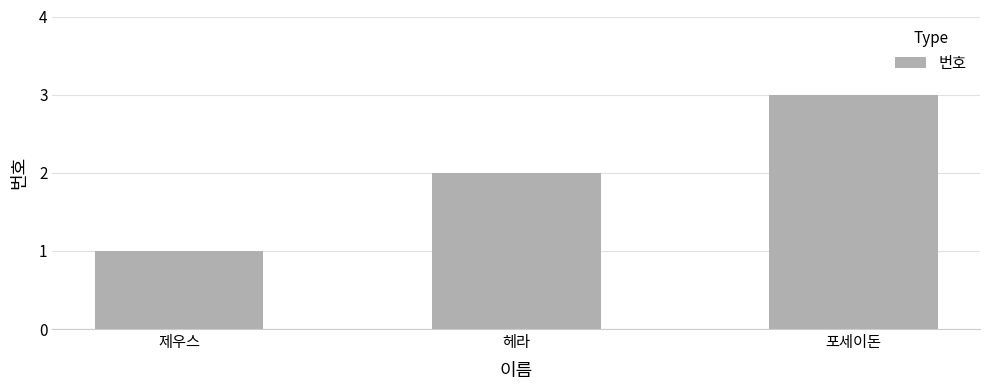

Read the value at 헤라.

2